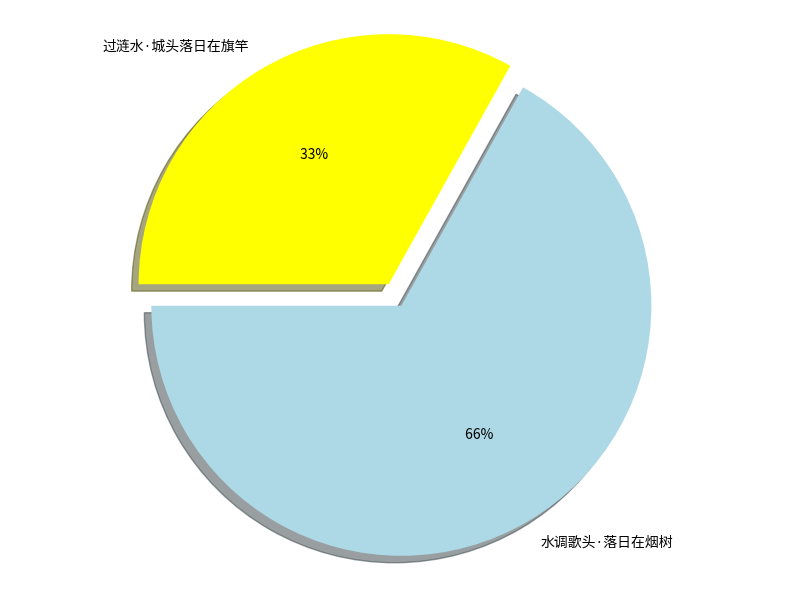

What is the smallest slice in the pie chart?

过涟水·城头落日在旗竿